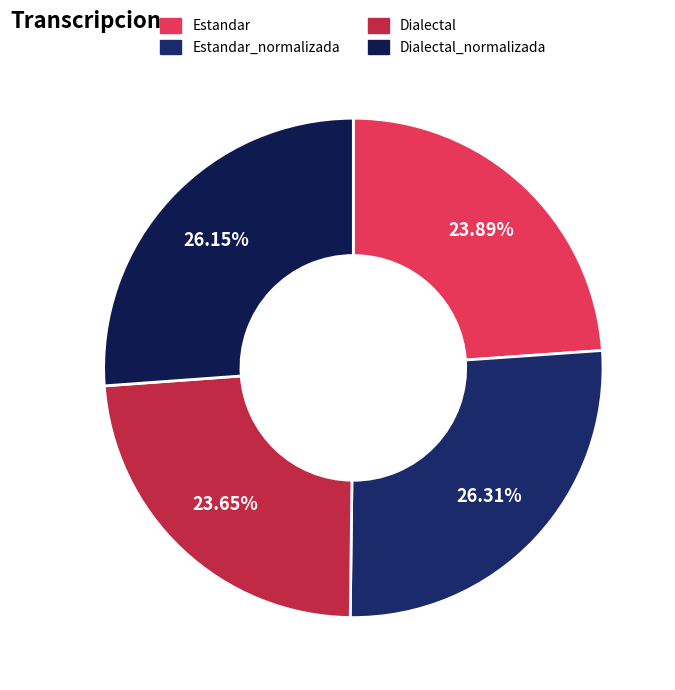

What is the smallest slice in the pie chart?

Dialectal